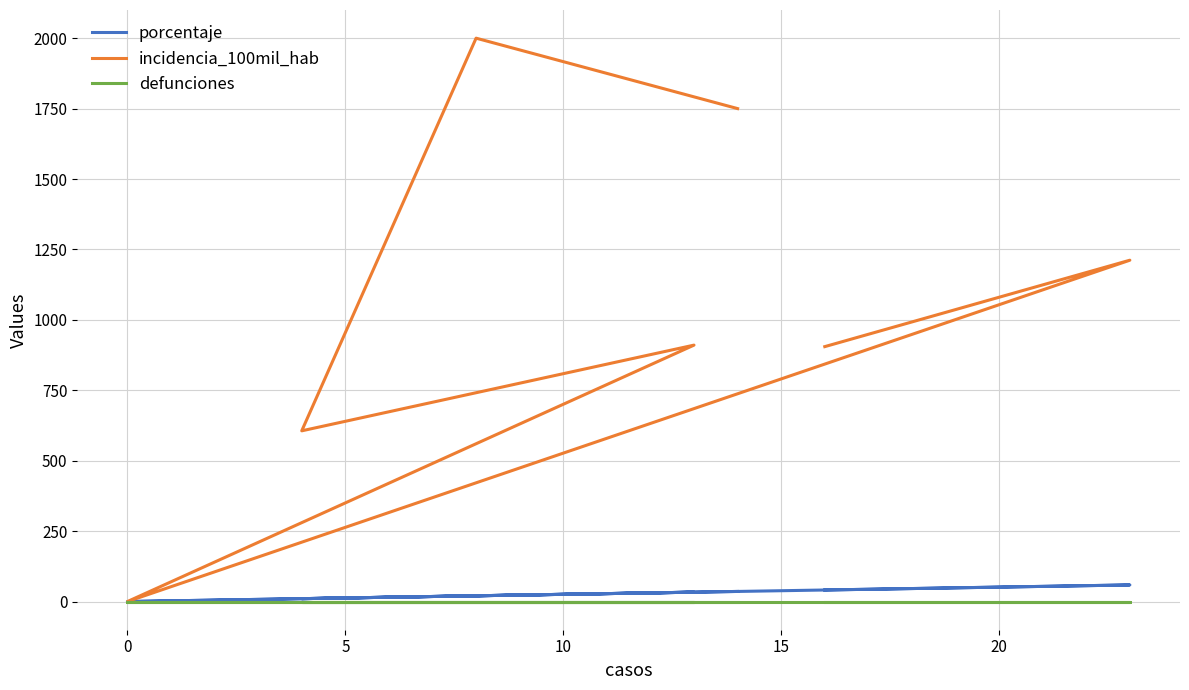

Rank the series by their maximum value, from lowest to highest.

defunciones, porcentaje, incidencia_100mil_hab